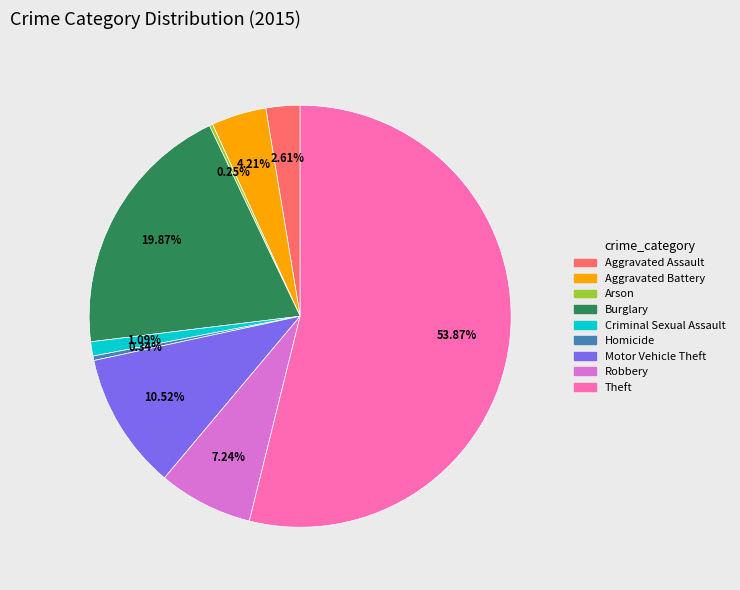

Which category has the biggest portion of the pie?

Theft